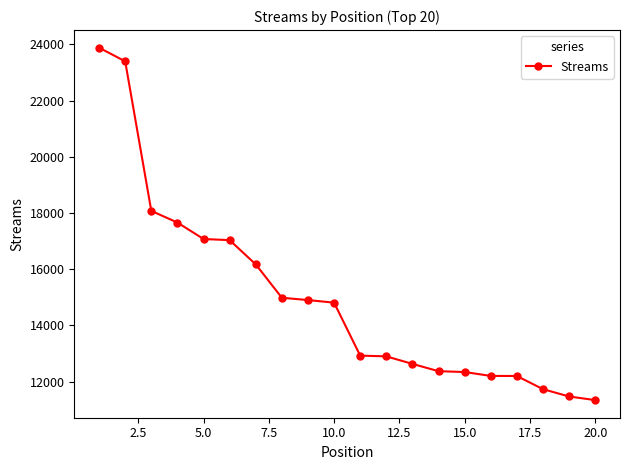

How many lines are shown in the chart?

1